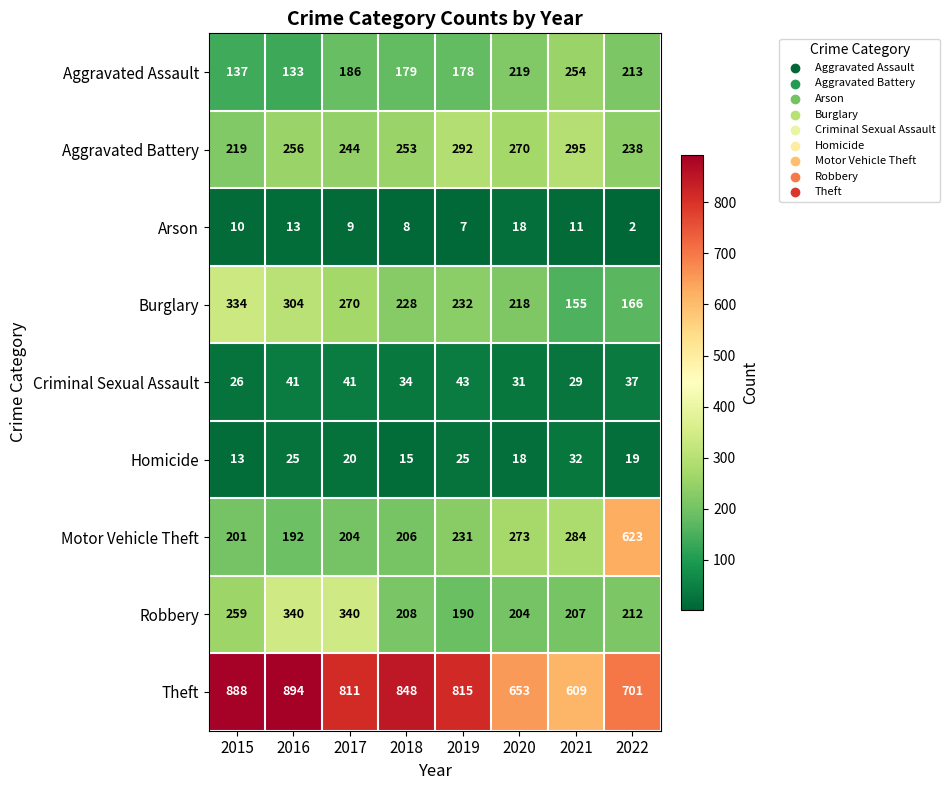

What is the minimum value for Aggravated Battery?

219